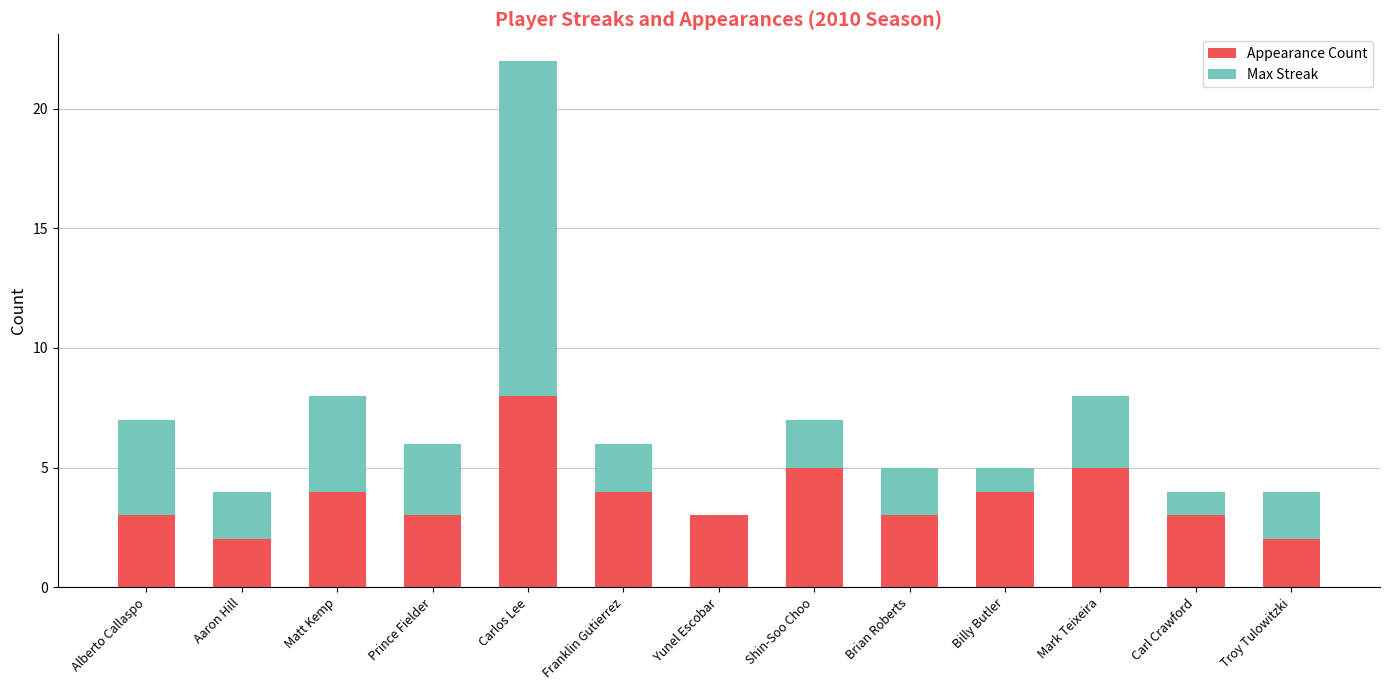

Reading left to right, list the values for the Appearance Count series.

Alberto Callaspo=3	Aaron Hill=2	Matt Kemp=4	Prince Fielder=3	Carlos Lee=8	Franklin Gutierrez=4	Yunel Escobar=3	Shin-Soo Choo=5	Brian Roberts=3	Billy Butler=4	Mark Teixeira=5	Carl Crawford=3	Troy Tulowitzki=2